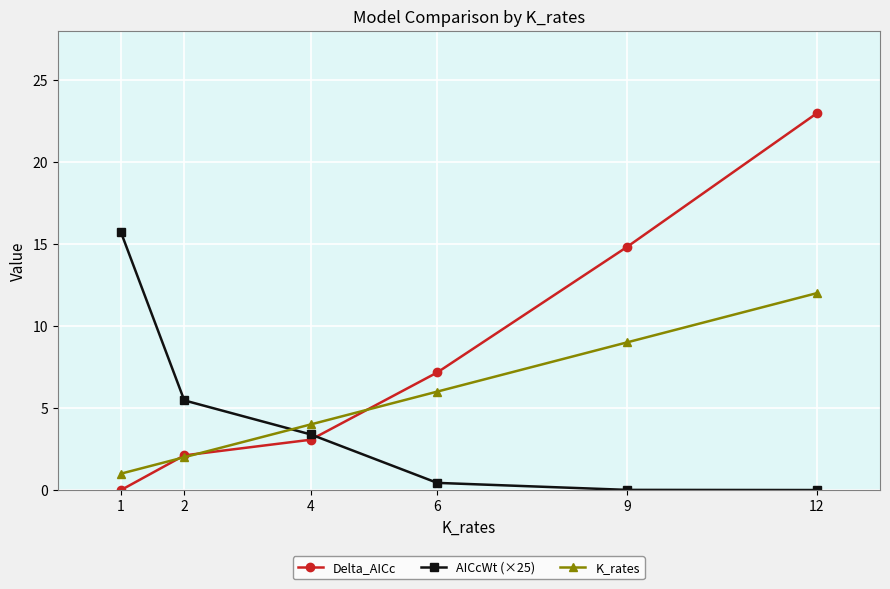

True or false: K_rates has more than 2 interior local peaks.

False